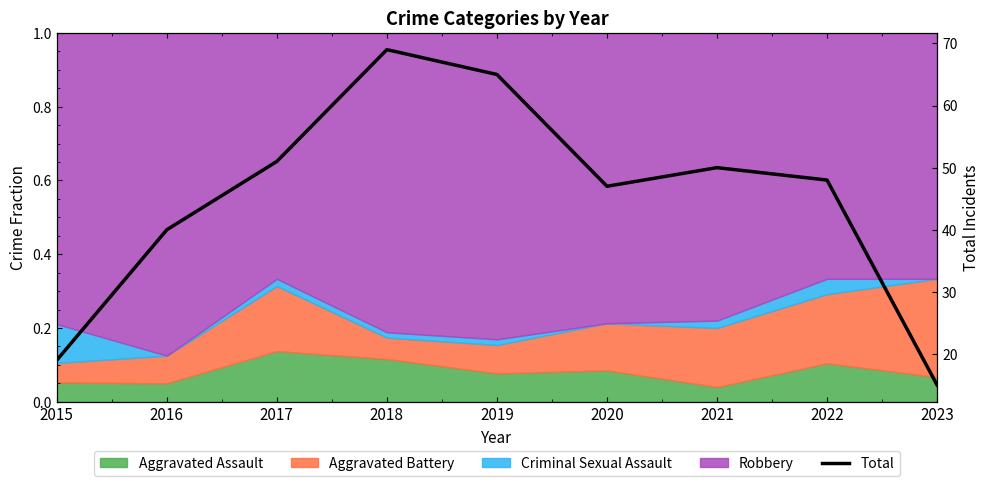

What is the ratio of the value at 2021 to the value at 2017?

1.0